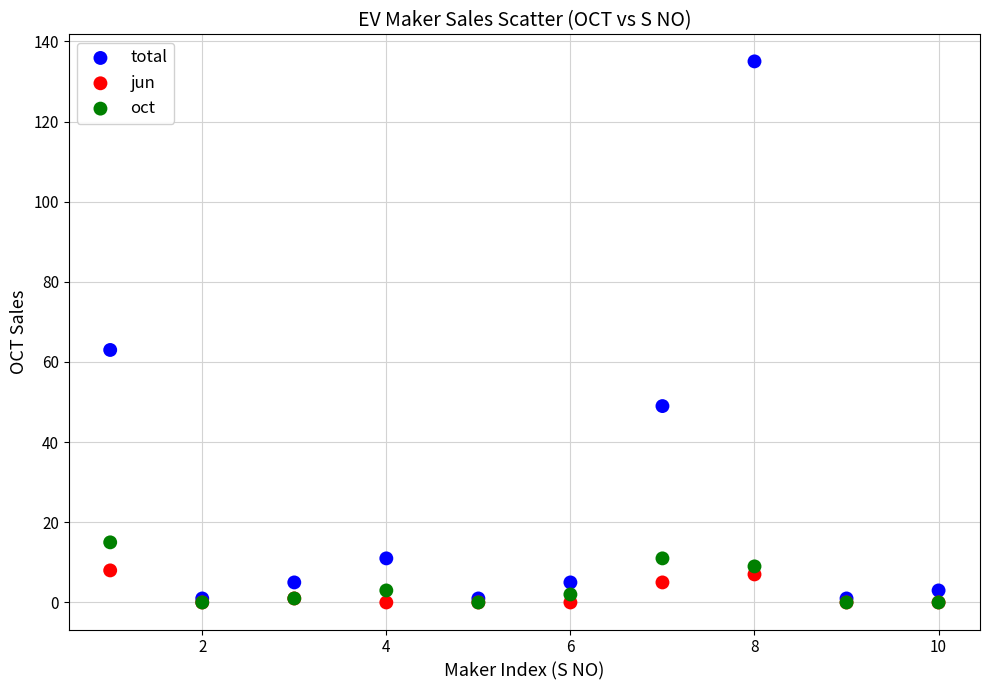

In the total series, what Y value is closest to 68?

63